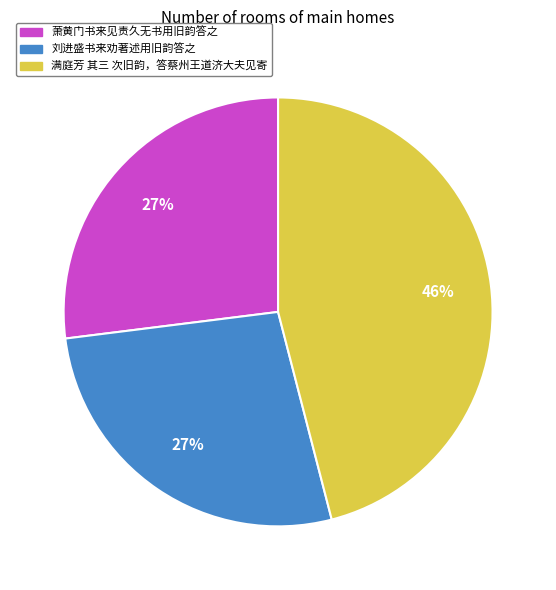

Approximately how many times larger is the value at 满庭芳 其三 次旧韵，答蔡州王道济大夫见寄 compared to 萧黄门书来见责久无书用旧韵答之?

1.7